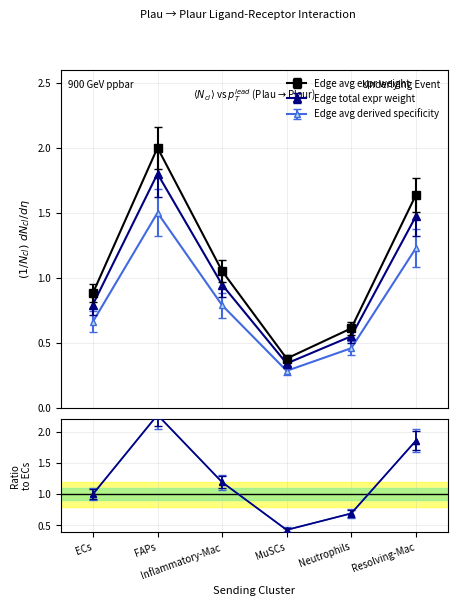

At how many categories does at least one series exceed 0?

6